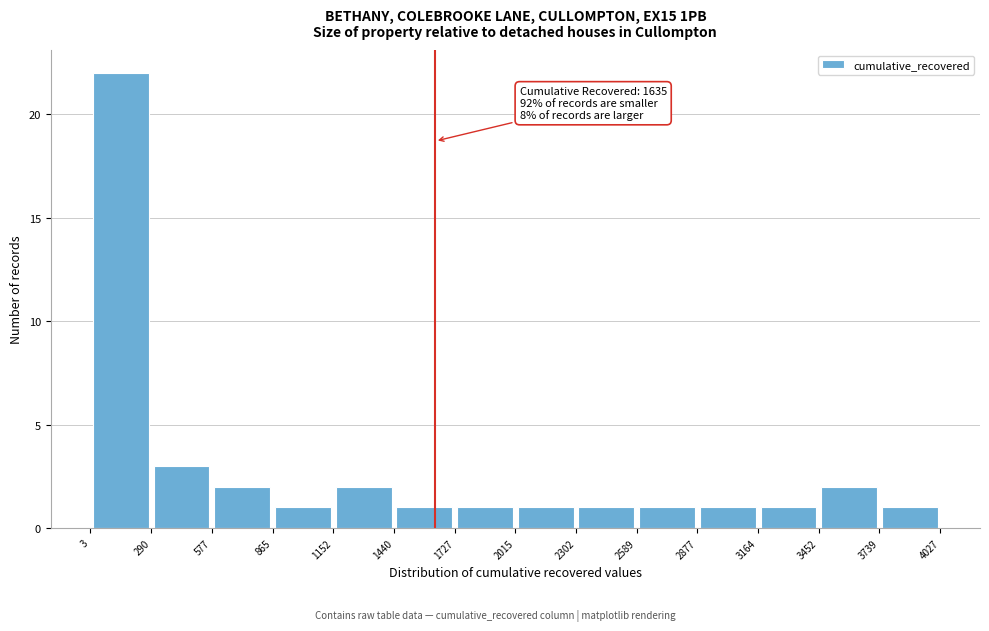

Which range on the x-axis has the tallest bar?

3 to 290